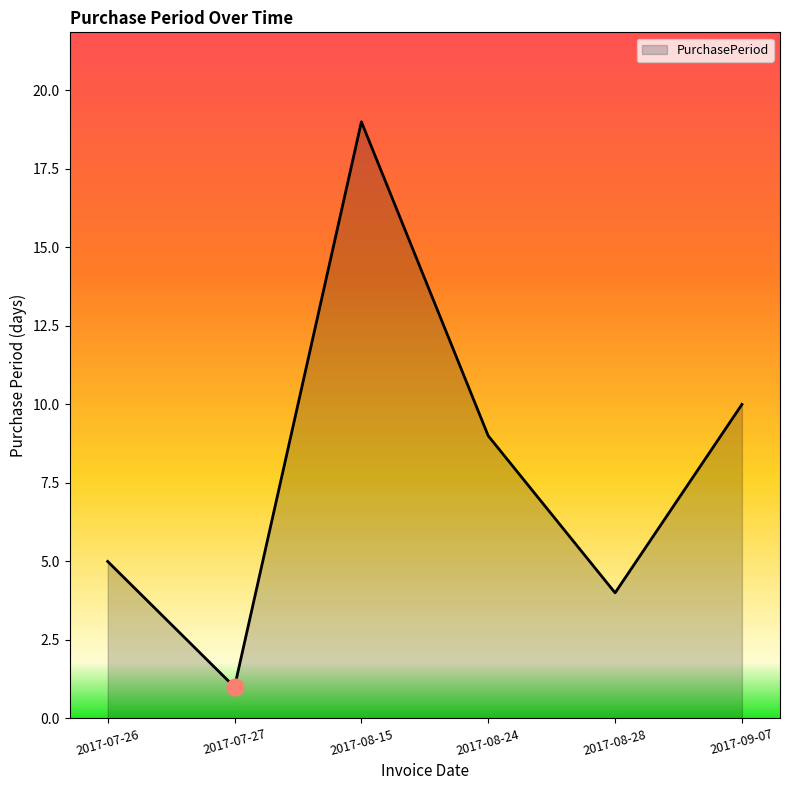

What position from the right is 2017-09-07?

1